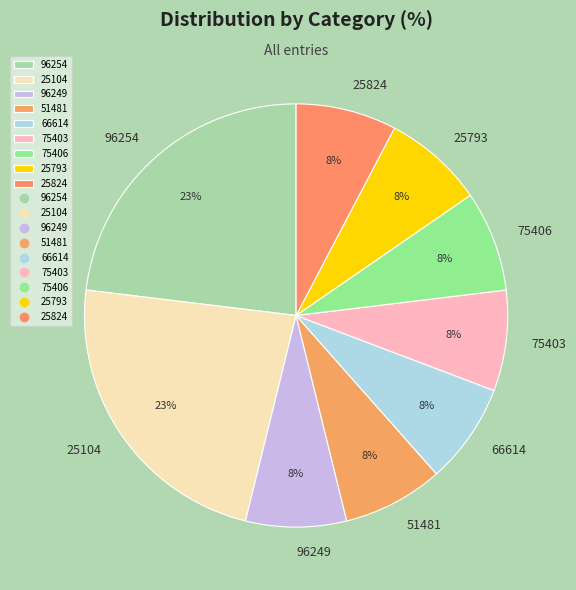

What percentage is the 96249 slice, to the nearest percent?

8%